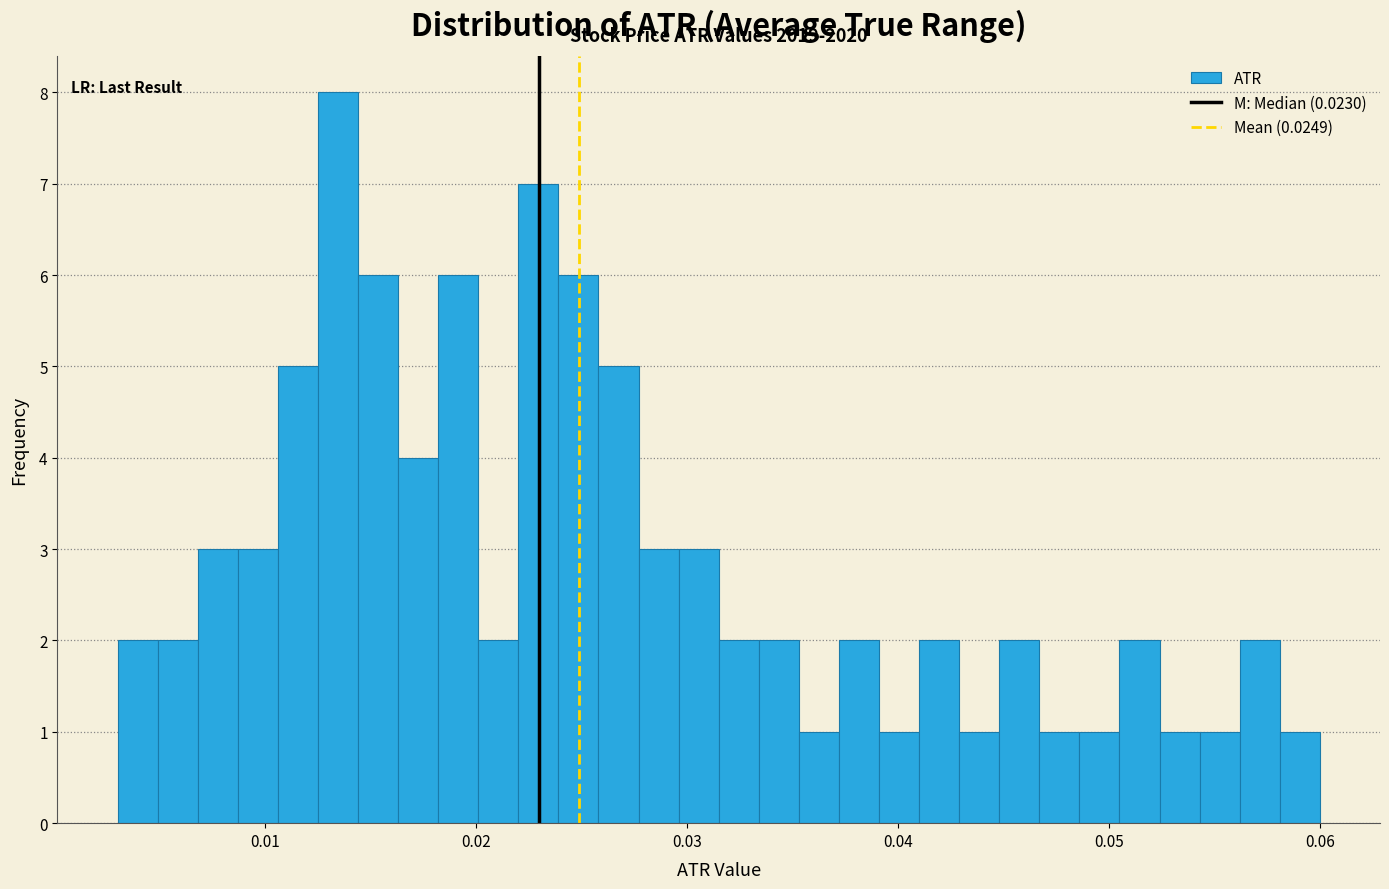

Read against the x-axis, roughly where is the centre of the tallest bar?

0.013